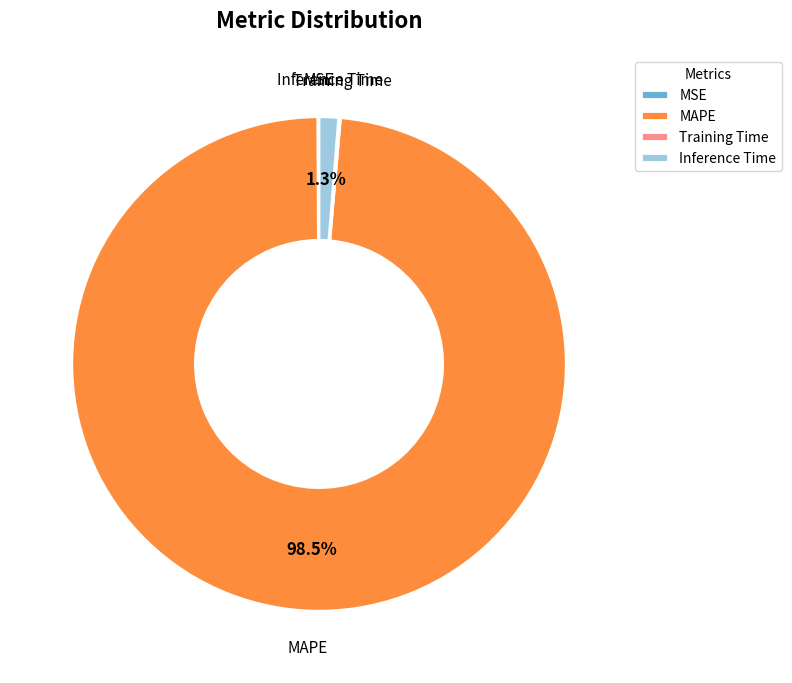

Does MAPE represent more than half of the total?

Yes